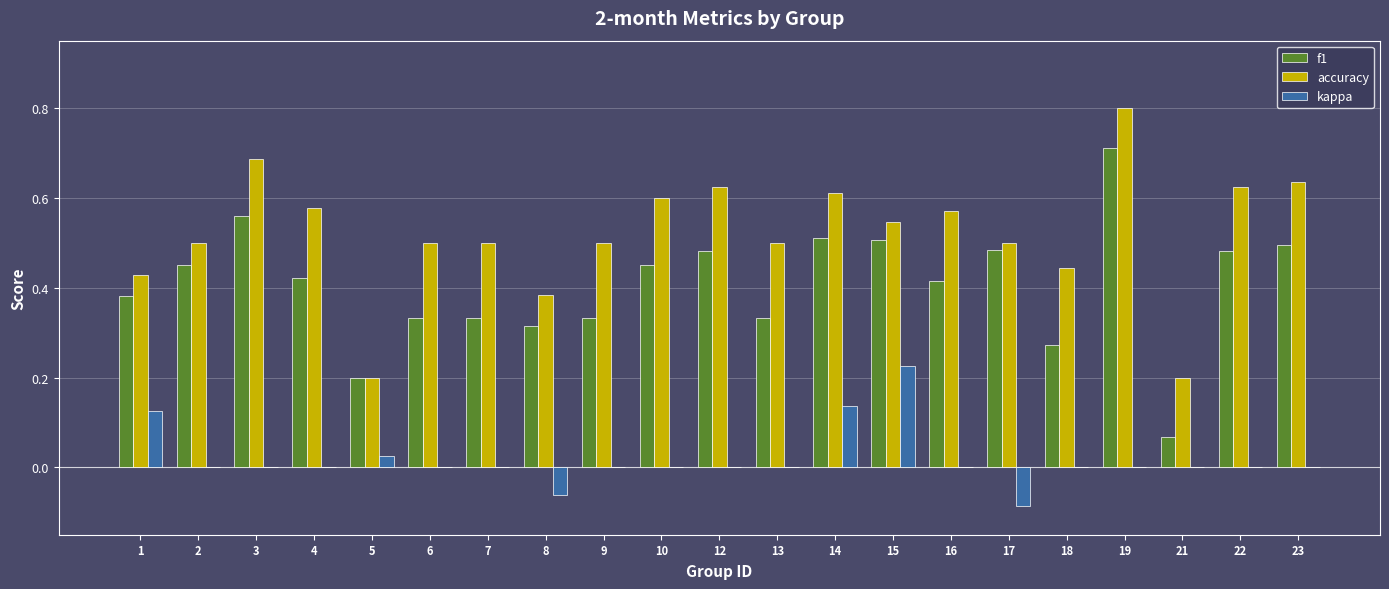

What is the greatest value displayed?

0.8